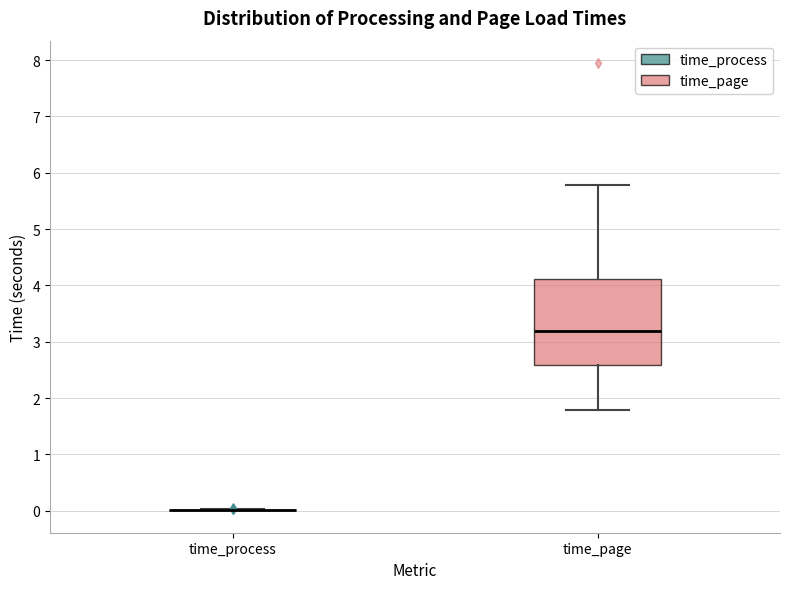

Where is the upper edge of the box for time_page on the y-axis? The values are not printed on the chart, so give them approximately, as read against the axis.

4.1